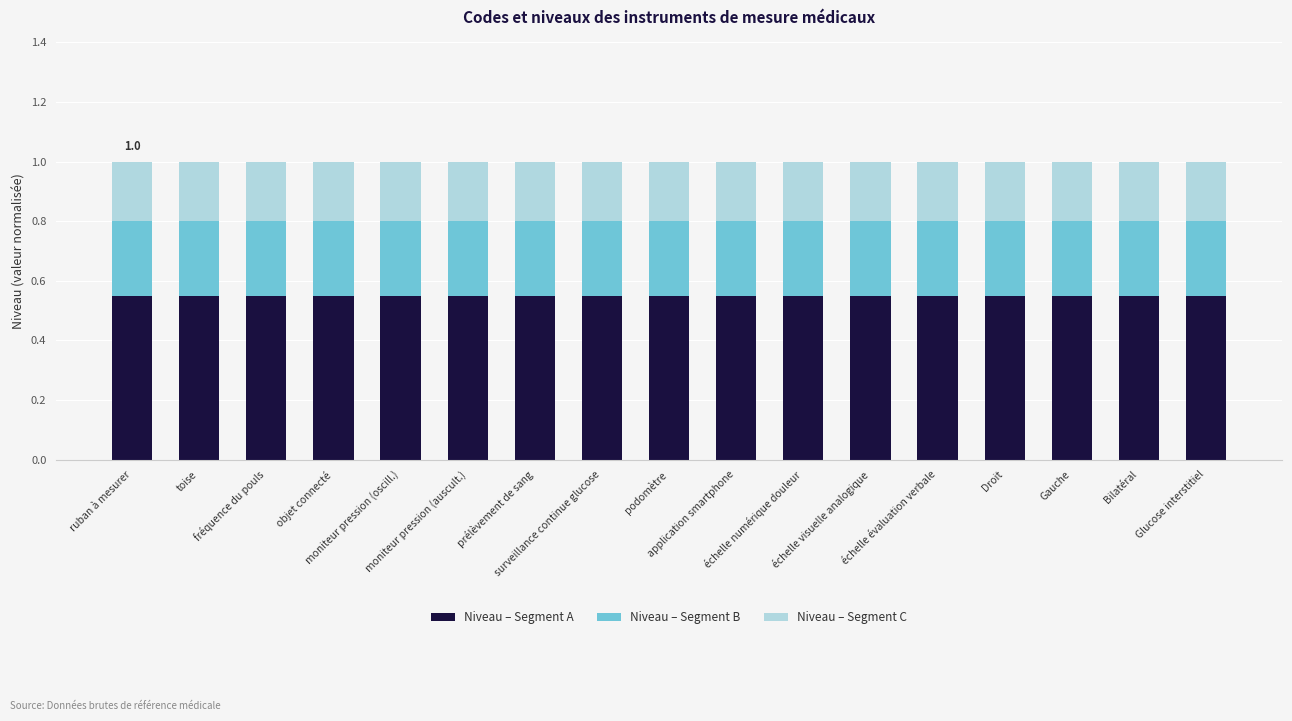

What value does the Niveau – Segment C series have at fréquence du pouls?

0.2